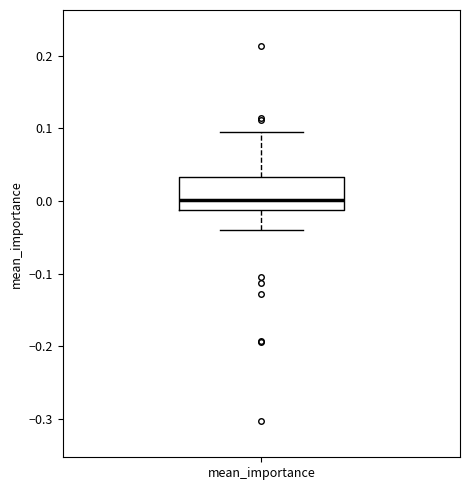

Transcribe this box plot: give where the median line is, the range the box spans, and where the two whiskers end, as read against the y-axis. The values are not printed on the chart, so give them approximately, as read against the axis.

median 0.00, box -0.01 to 0.03, whiskers -0.04 to 0.09